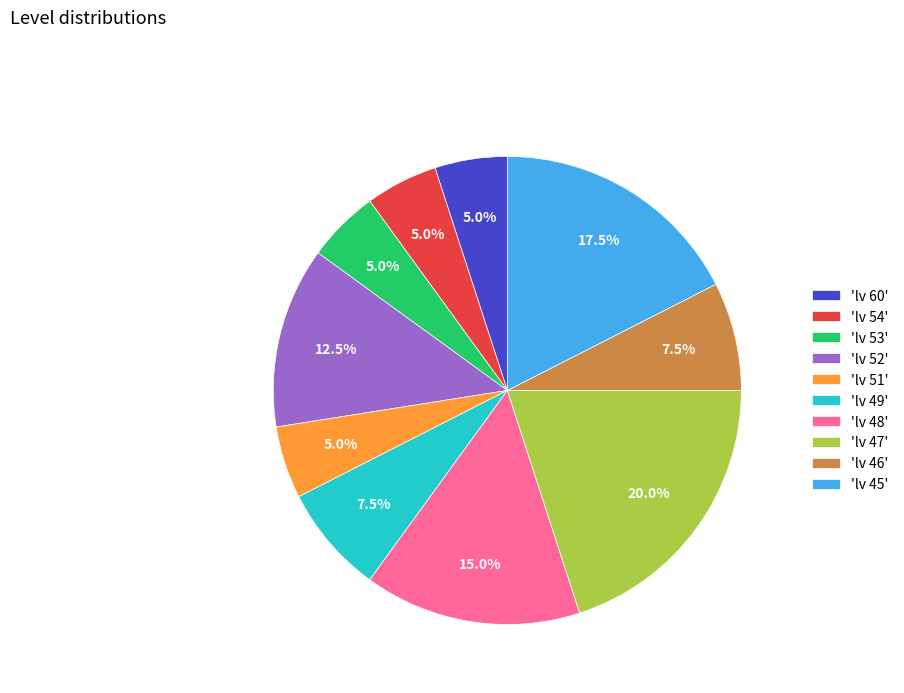

How many slices are in this pie chart?

10